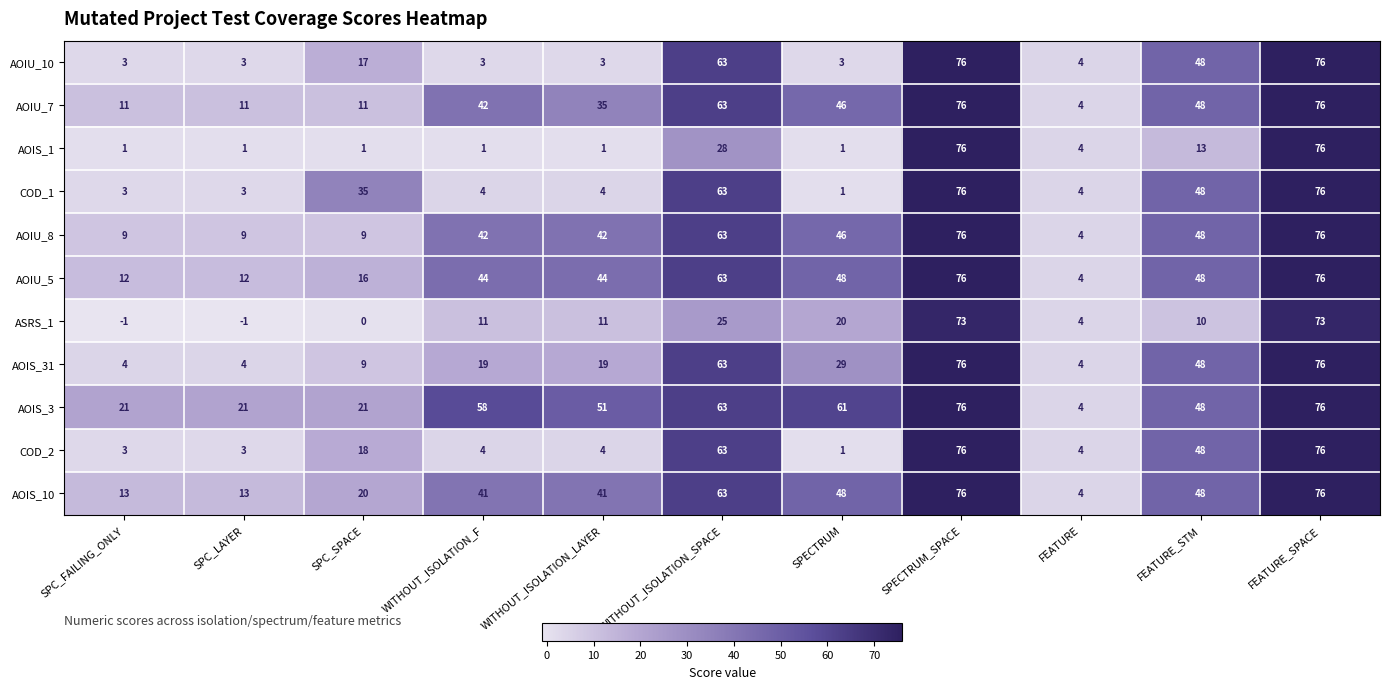

What is the highest value of the AOIU_8 series?

76